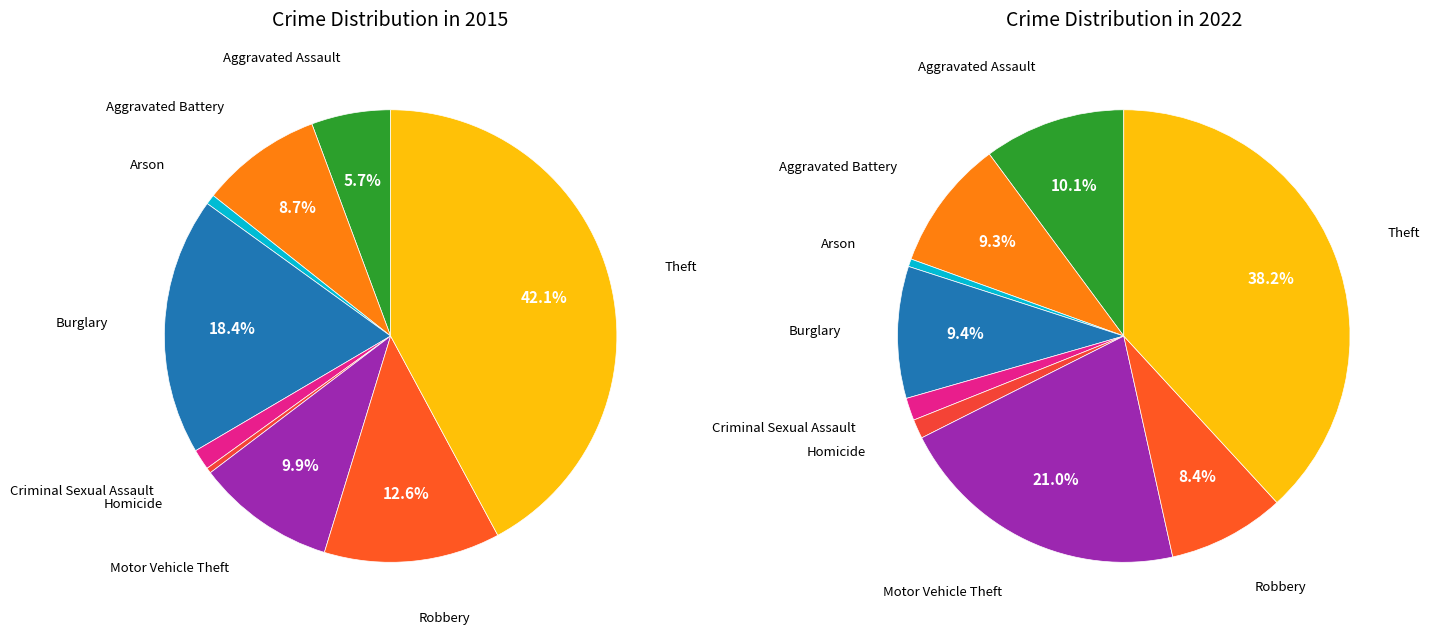

To the nearest percent, what portion does Arson represent?

1%